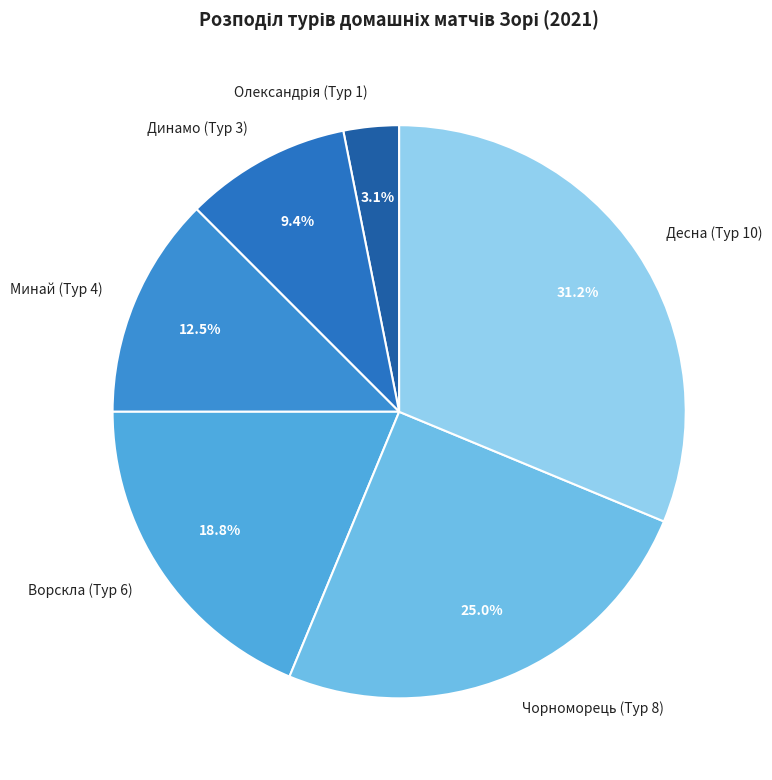

Which category has the biggest portion of the pie?

Десна (Тур 10)